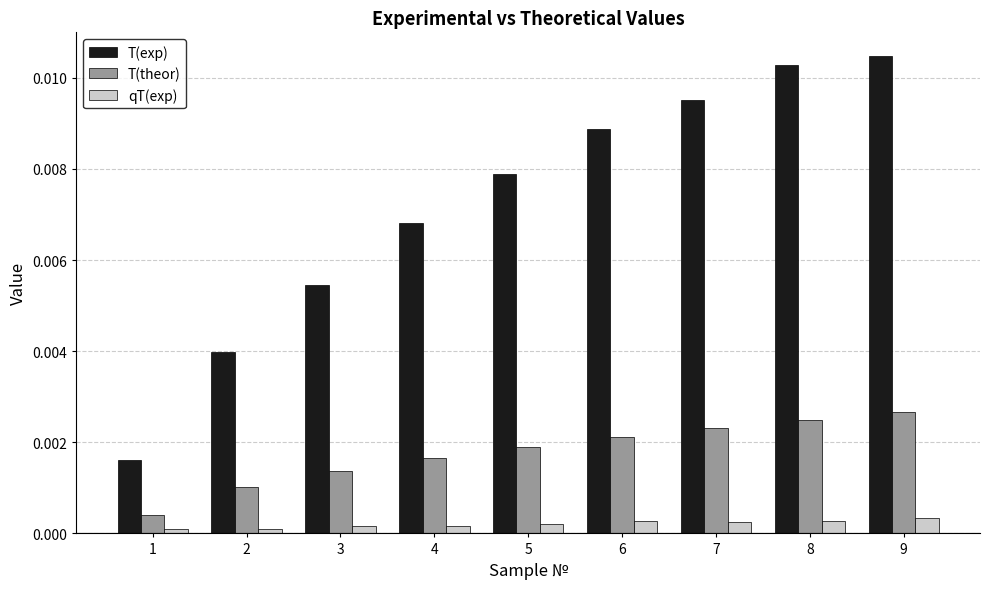

Between 6 and 7, which series saw the biggest shift?

T(exp)